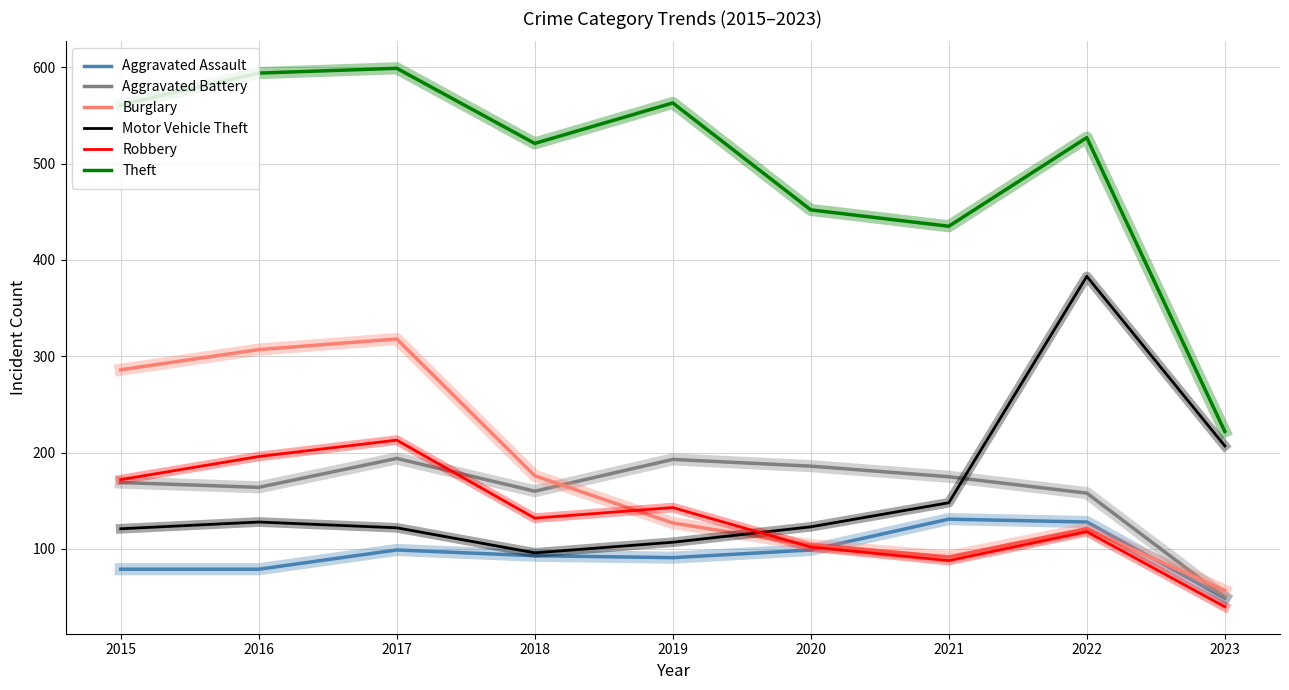

Read the Theft value at 2022, to the nearest 5.

525